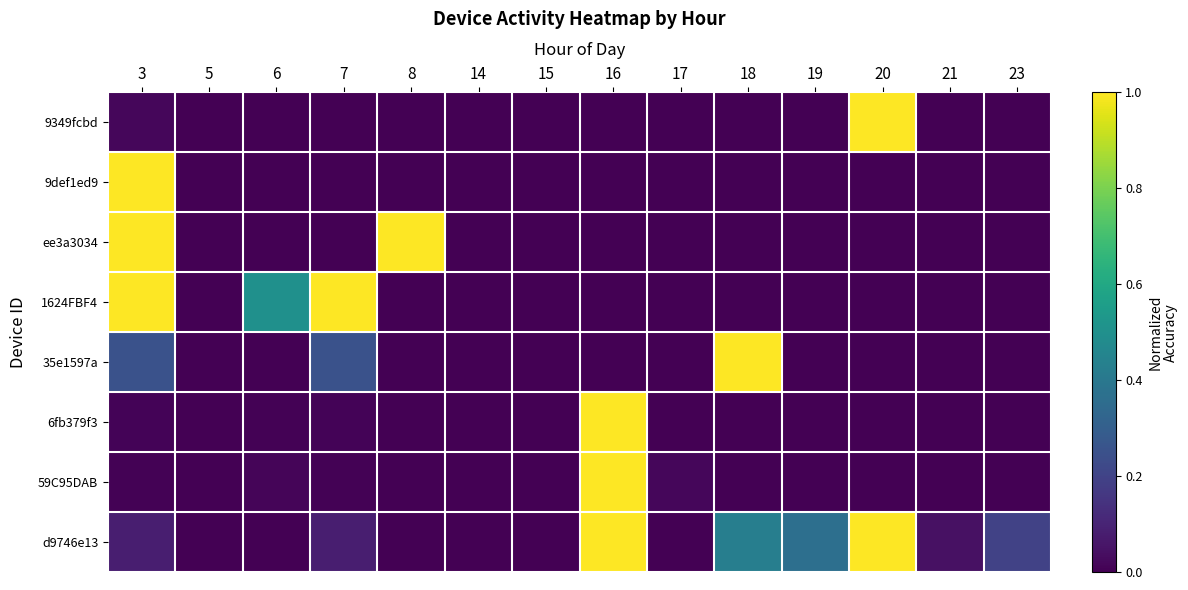

What is the maximum value shown in the chart?

1.0